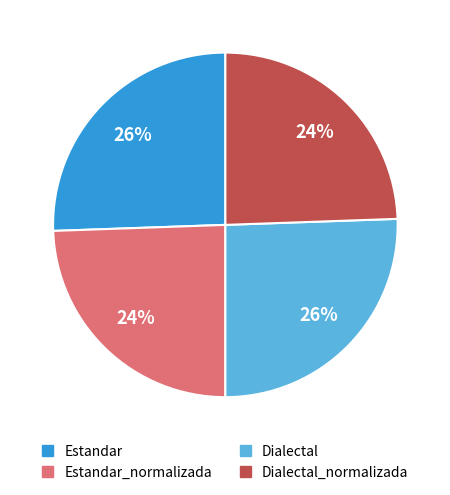

How many slices are in this pie chart?

4